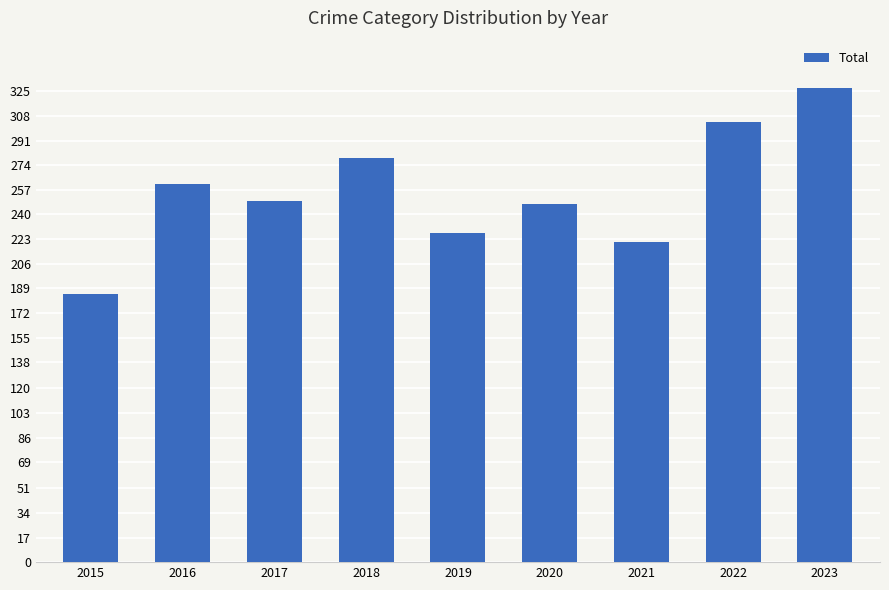

Is it true that the value at 2016 is 181?

False